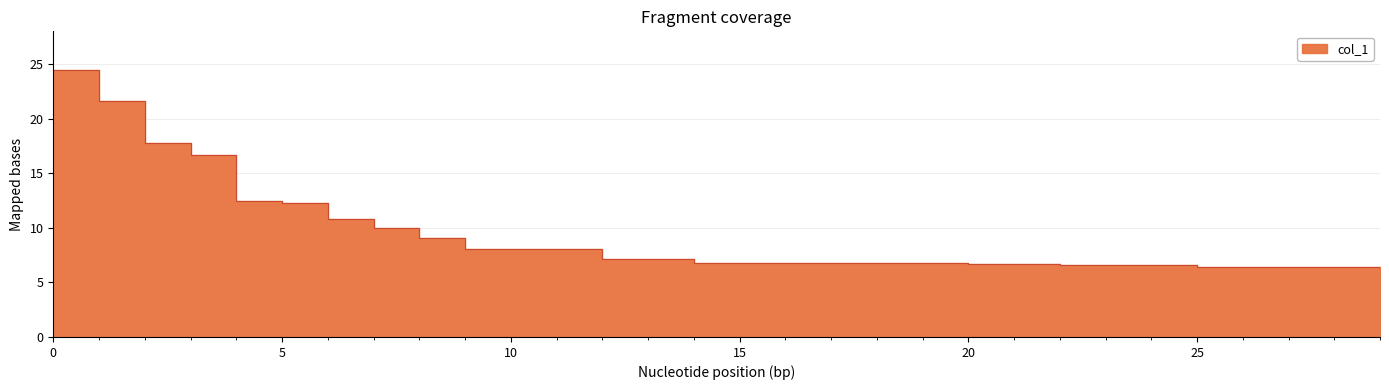

The value at 26 is 9.7. True or false?

False